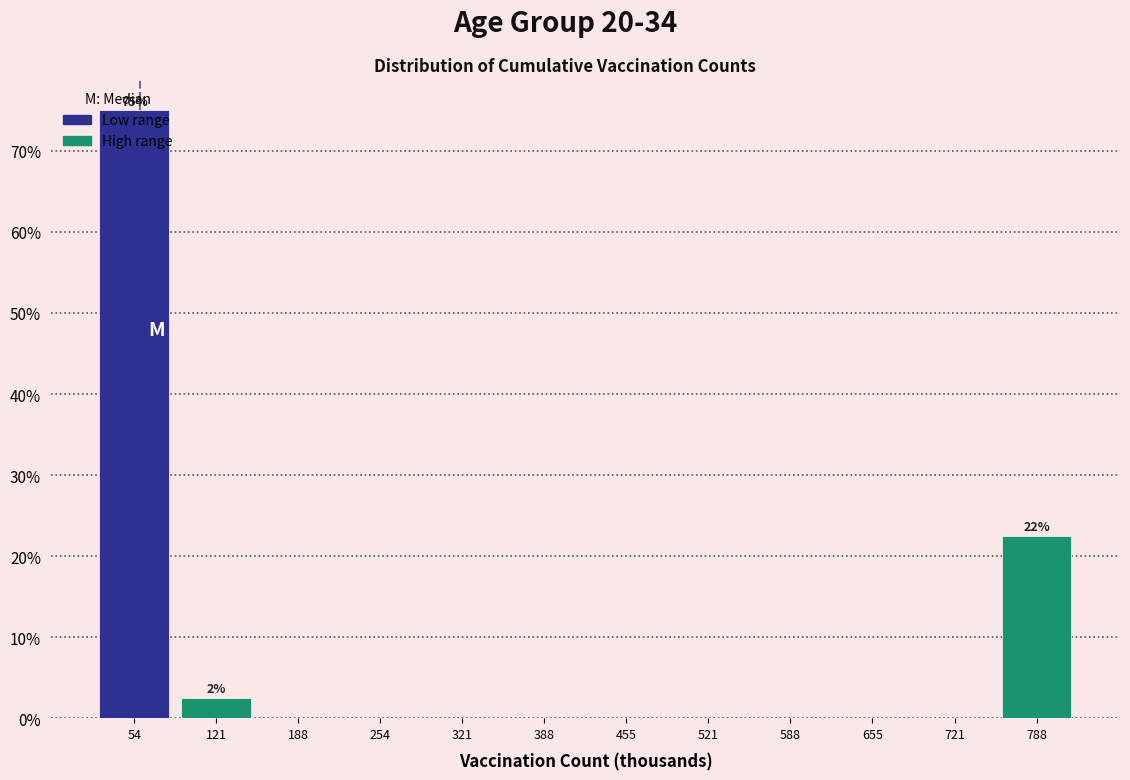

Which range on the x-axis has the tallest bar?

20 to 90